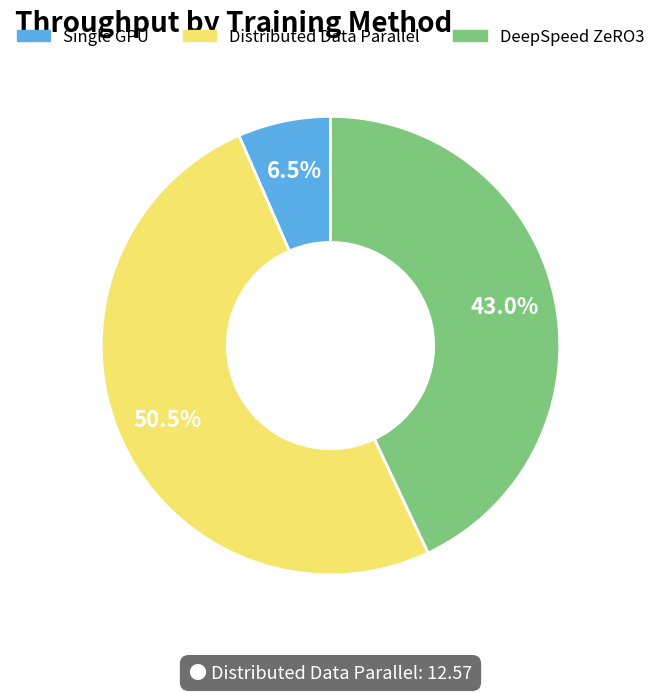

Which has a higher value, Single GPU or DeepSpeed ZeRO3?

DeepSpeed ZeRO3